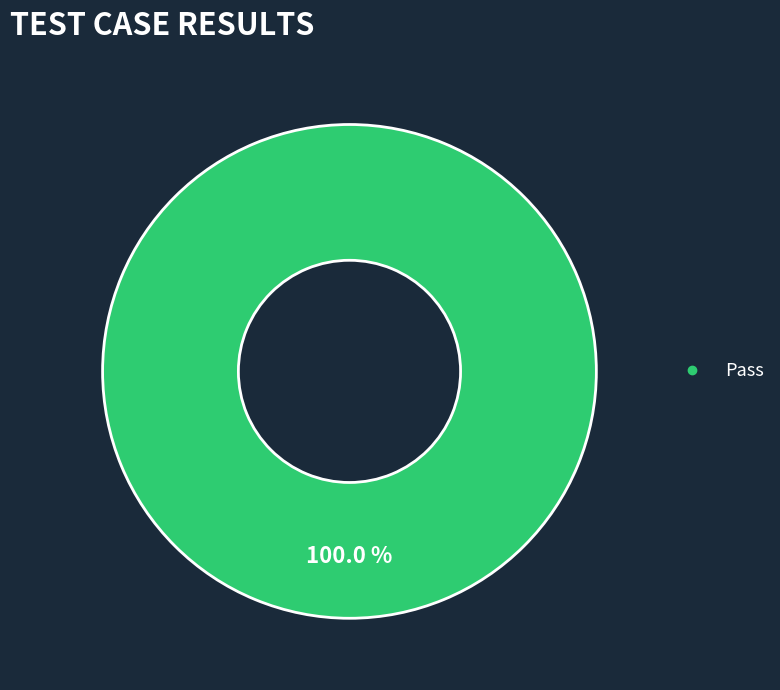

Is there a majority slice in this chart?

Yes